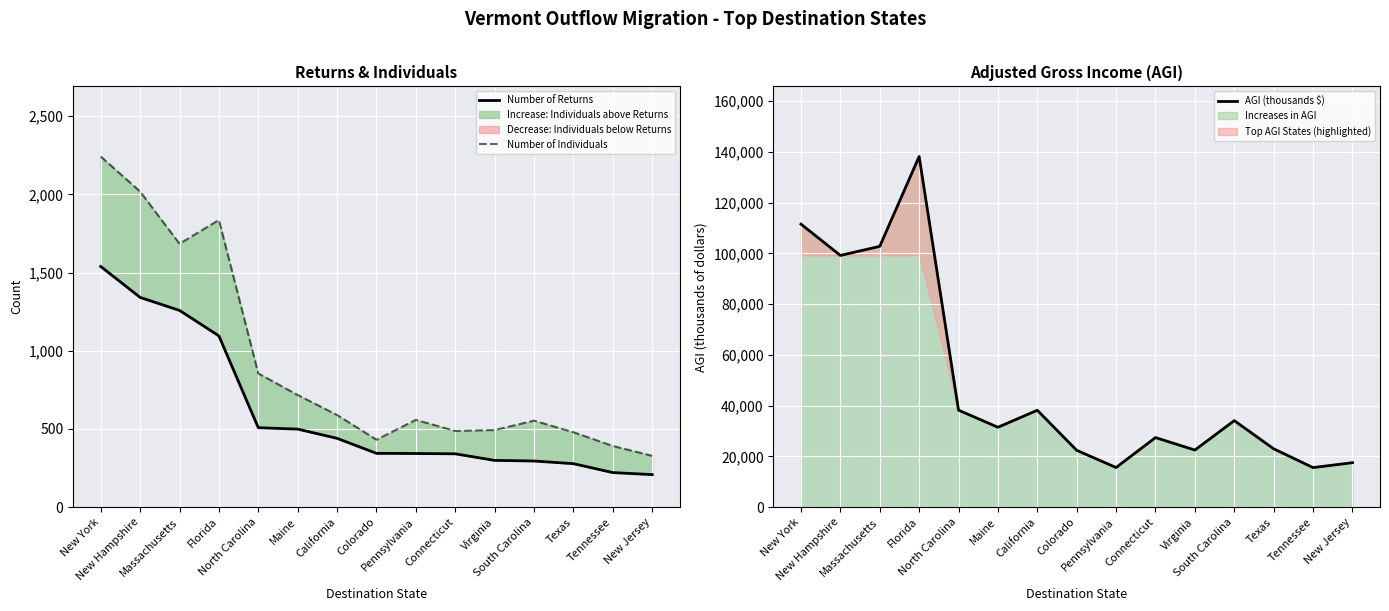

Is it true that Number of Returns equals 343 at Pennsylvania?

True